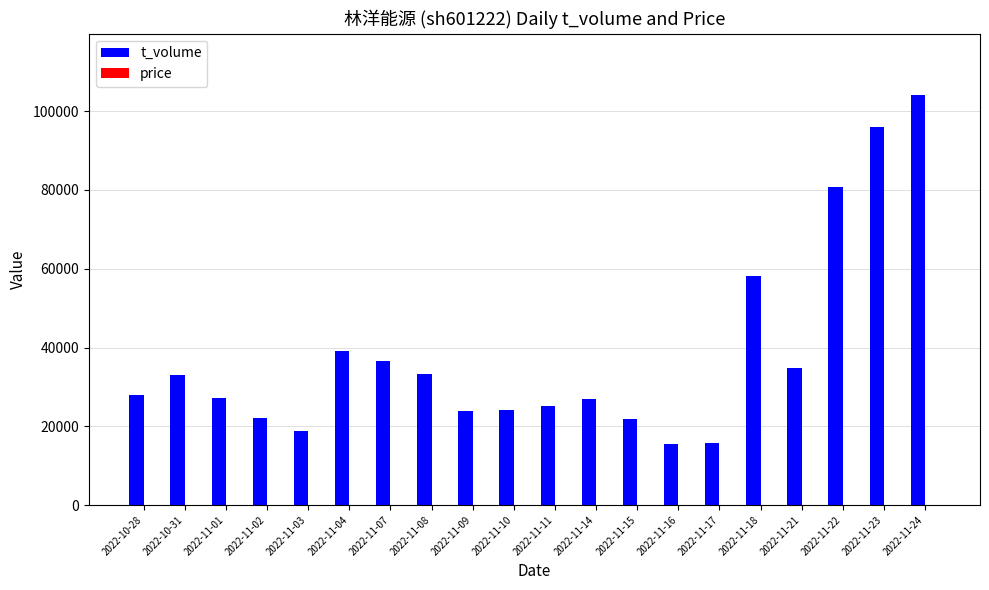

Count the number of categories in the chart.

20